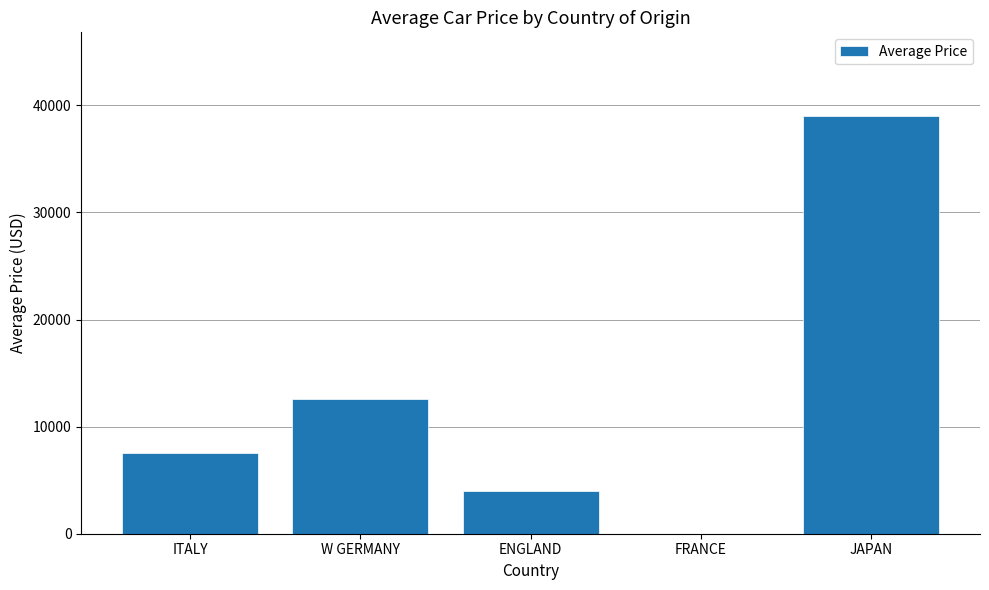

What is the greatest value displayed?

39015.0